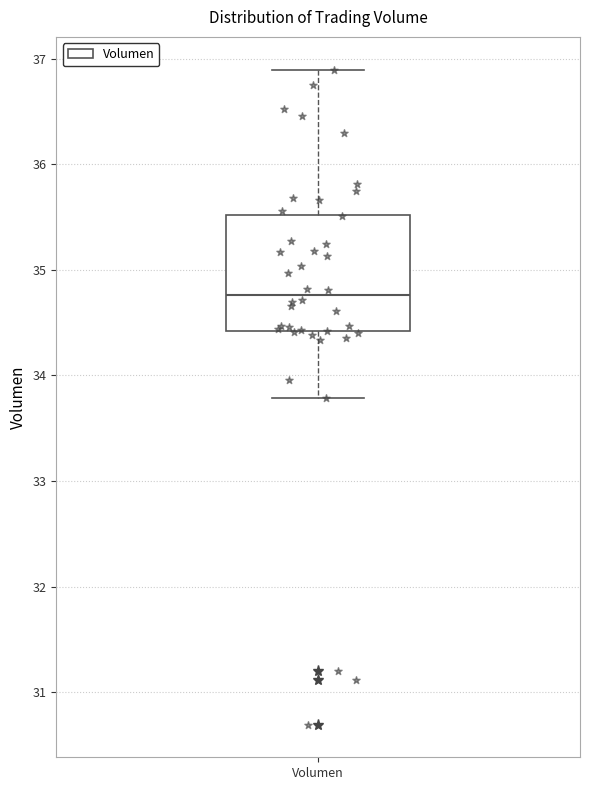

Transcribe this box plot: give where the median line is, the range the box spans, and where the two whiskers end, as read against the y-axis. The values are not printed on the chart, so give them approximately, as read against the axis.

median 34.8, box 34.4 to 35.5, whiskers 33.8 to 36.9